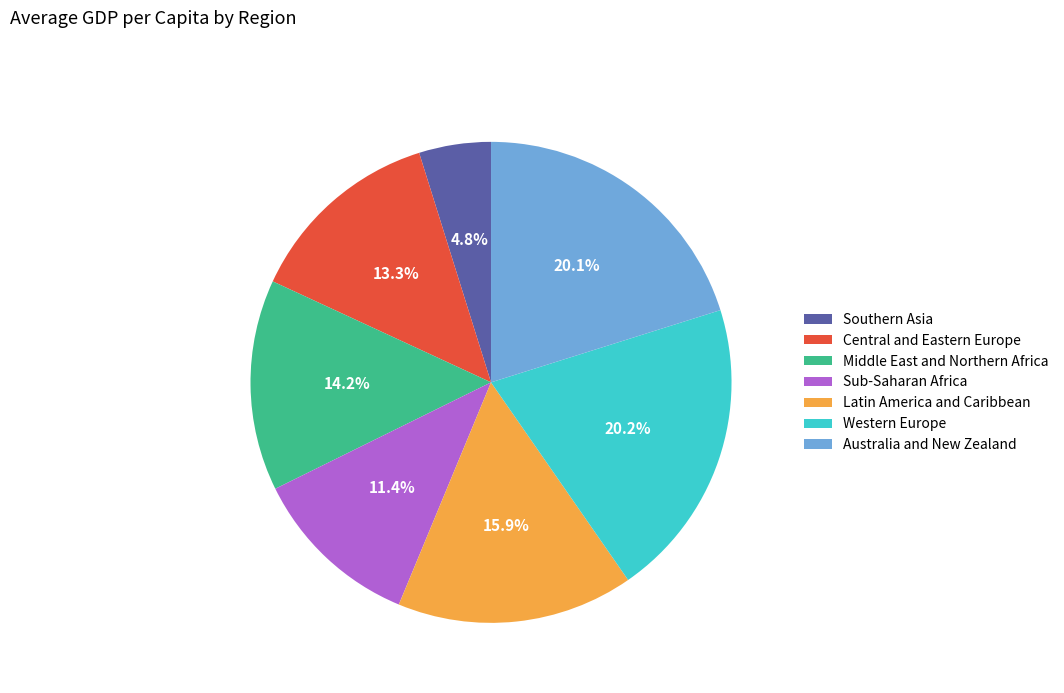

What is the ratio of the value at Central and Eastern Europe to the value at Australia and New Zealand?

0.7